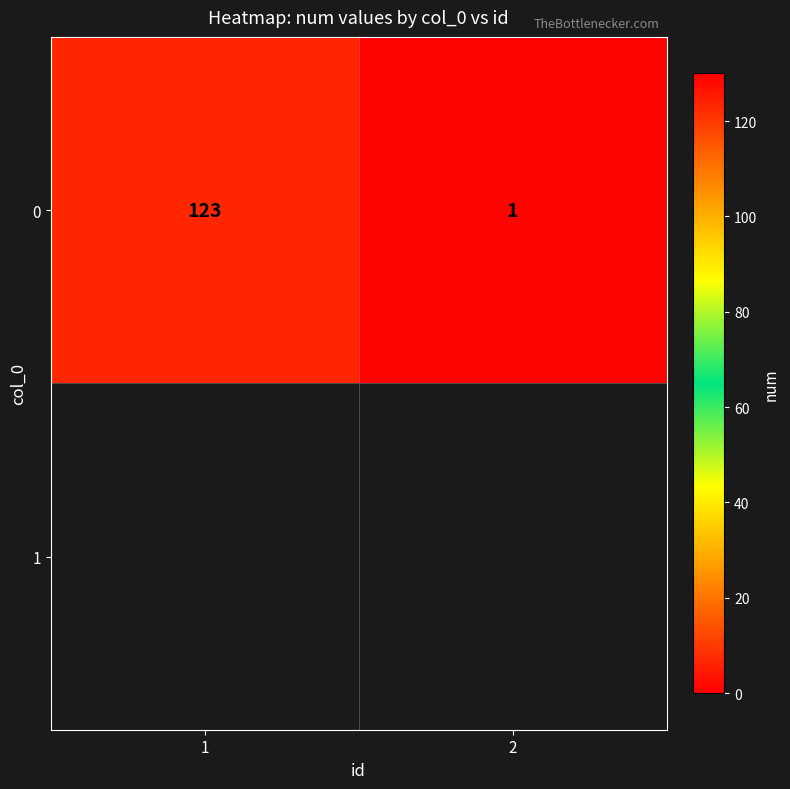

Is it true that the value at 2 is 1?

True